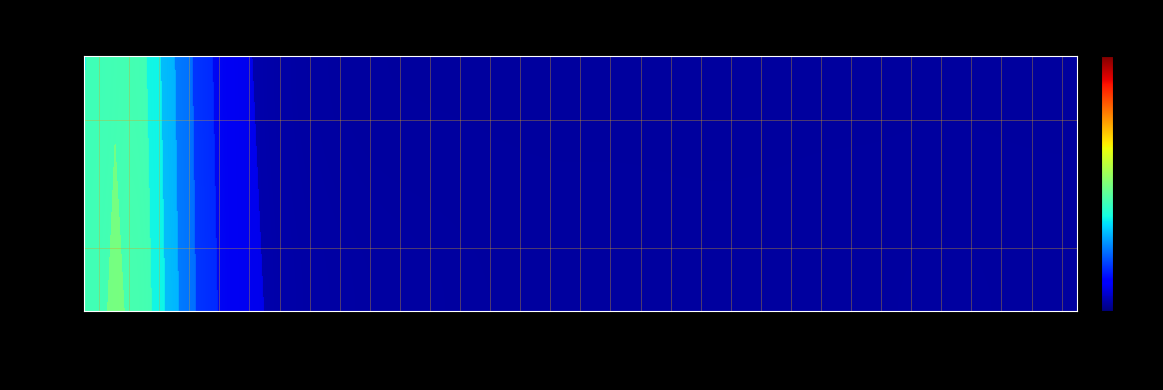

Rank the series by their average value, from lowest to highest.

Bjerke, Alna